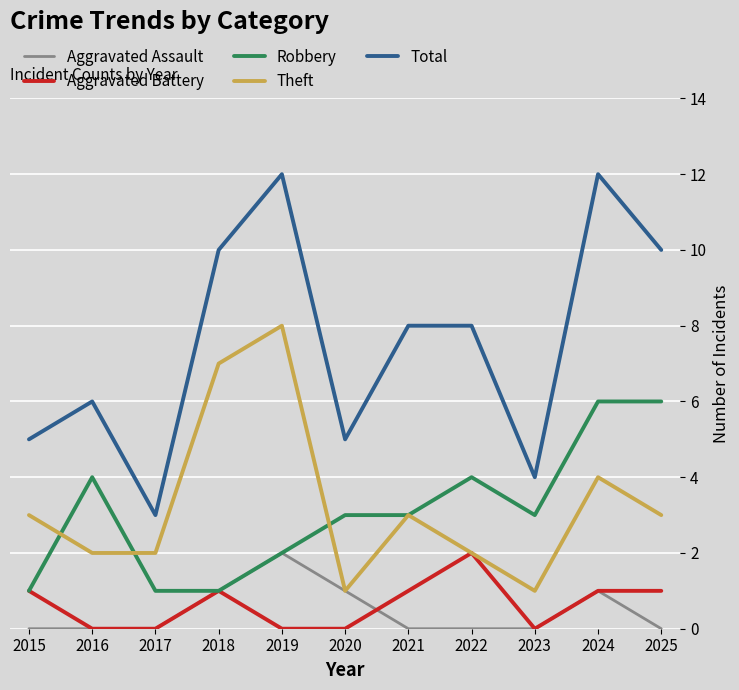

True or false: Total and Robbery cross at least once.

False